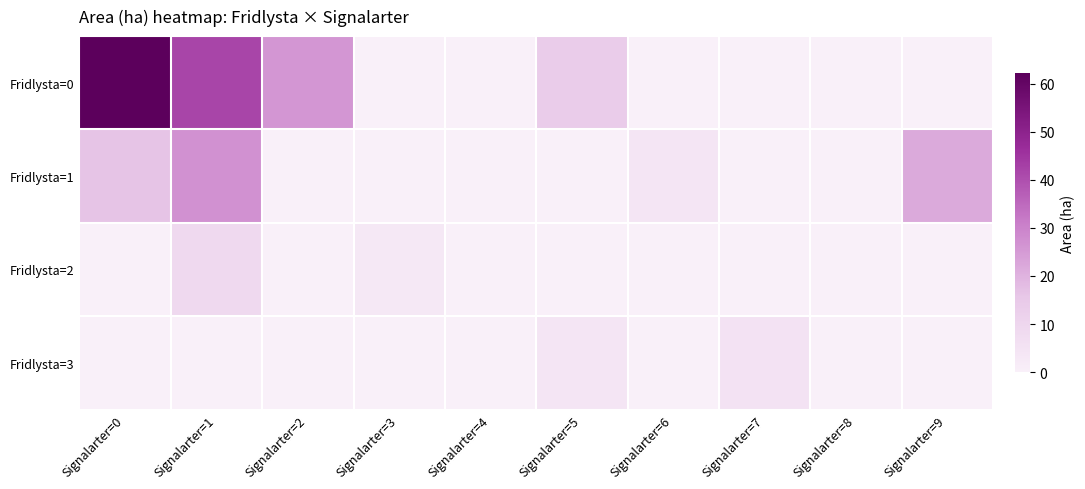

Which series has the largest range (max minus min)?

Fridlysta=0